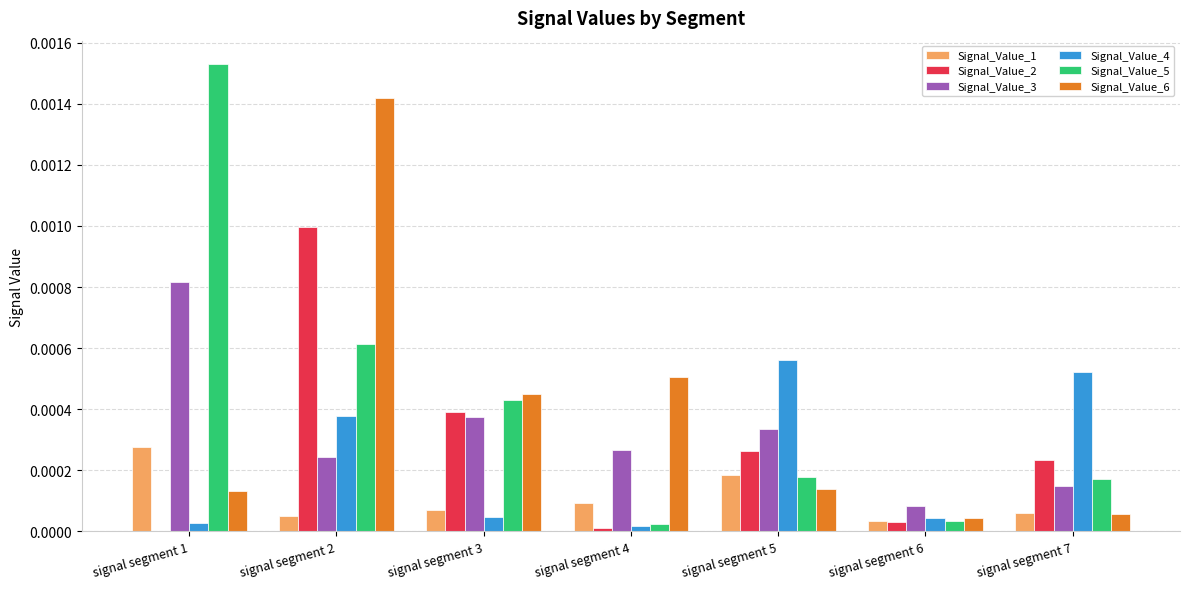

Which series has the largest range (max minus min)?

Signal_Value_5